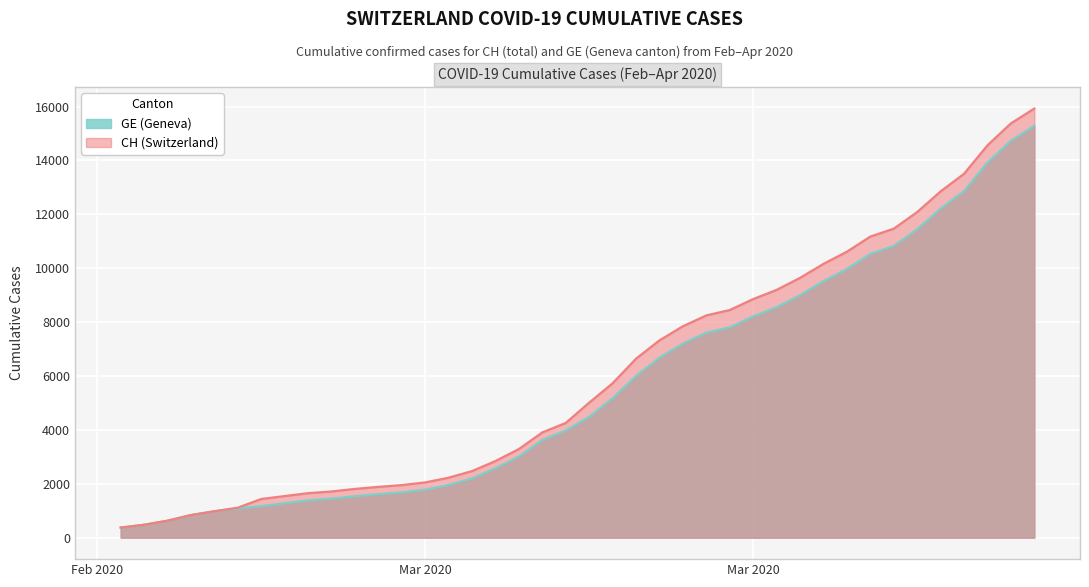

Which series has the largest total across all categories?

CH (Switzerland)